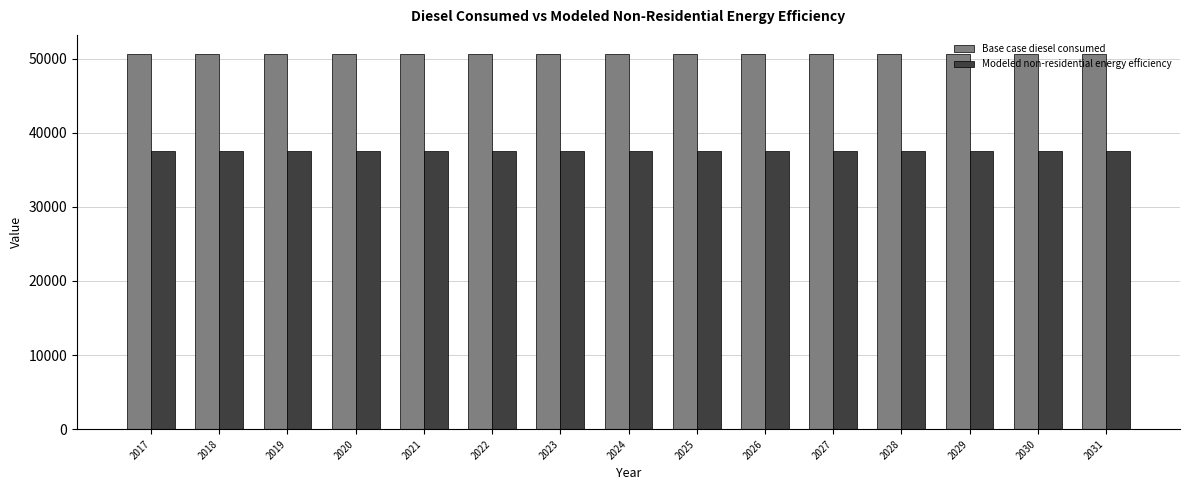

What is the total value across all series at 2022?

88164.6